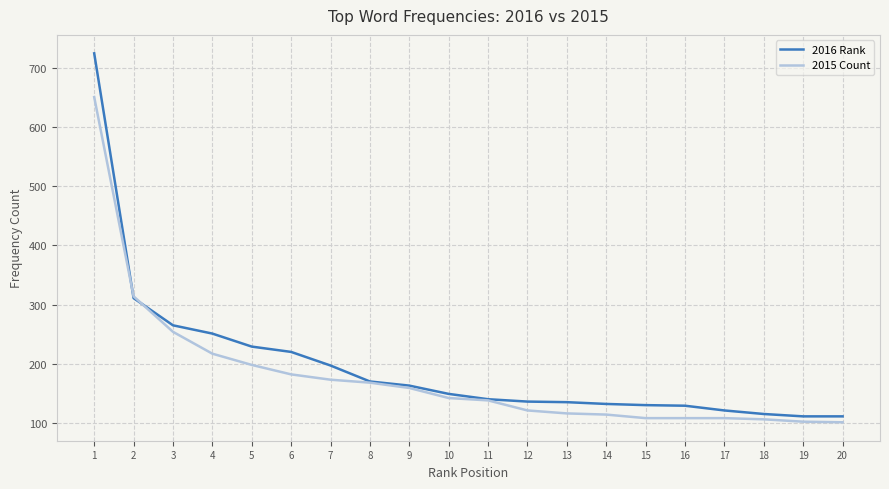

How many lines are shown in the chart?

2